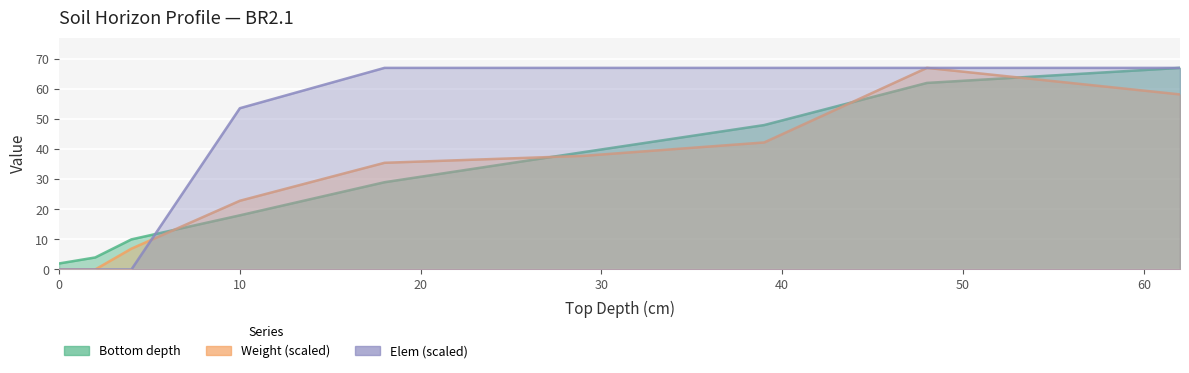

Which series has the largest range (max minus min)?

Weight